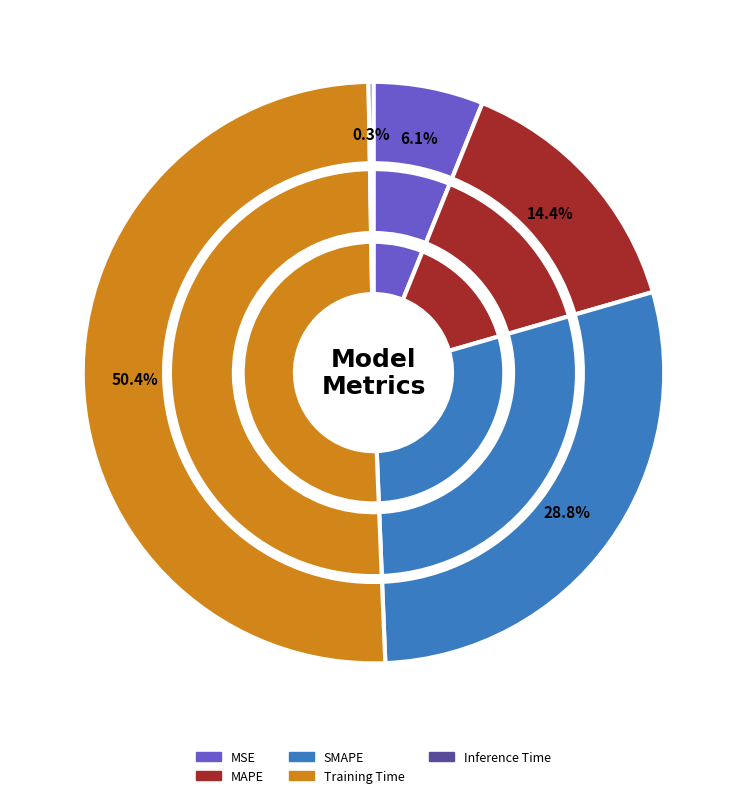

To the nearest percent, what is the difference between the MAPE and SMAPE slice percentages?

14%